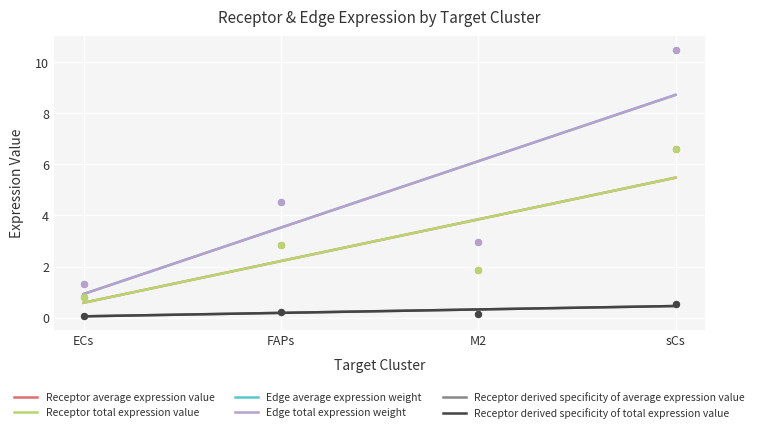

What is the total value across all series at sCs?

35.3